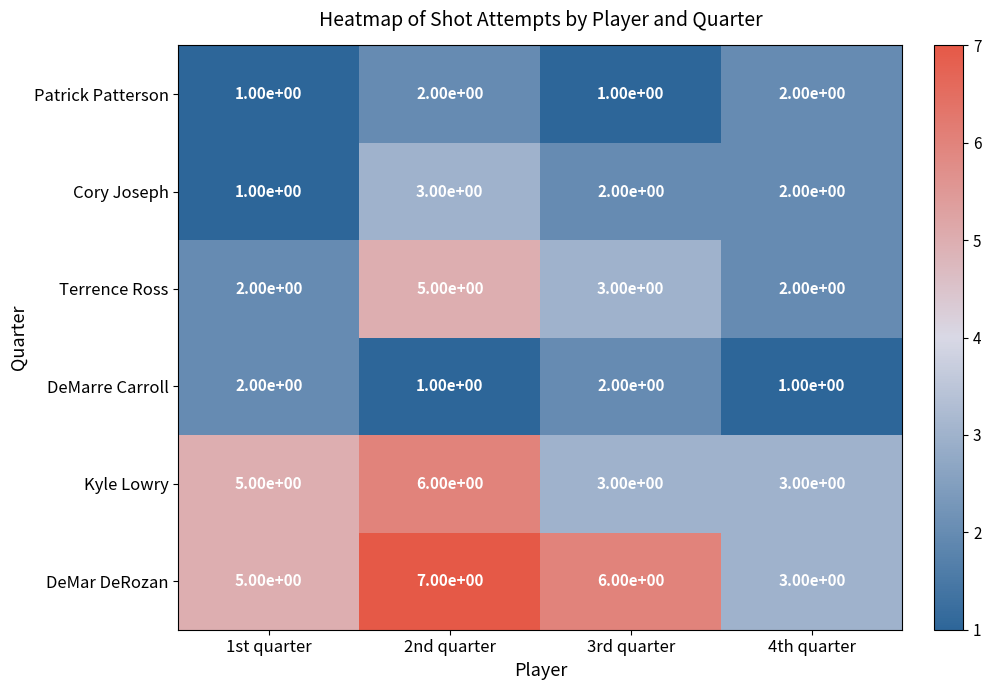

Reading left to right, what are all the values shown in this chart?

Patrick Patterson: 1st quarter=1	2nd quarter=2	3rd quarter=1	4th quarter=2
Cory Joseph: 1st quarter=1	2nd quarter=3	3rd quarter=2	4th quarter=2
Terrence Ross: 1st quarter=2	2nd quarter=5	3rd quarter=3	4th quarter=2
DeMarre Carroll: 1st quarter=2	2nd quarter=1	3rd quarter=2	4th quarter=1
Kyle Lowry: 1st quarter=5	2nd quarter=6	3rd quarter=3	4th quarter=3
DeMar DeRozan: 1st quarter=5	2nd quarter=7	3rd quarter=6	4th quarter=3